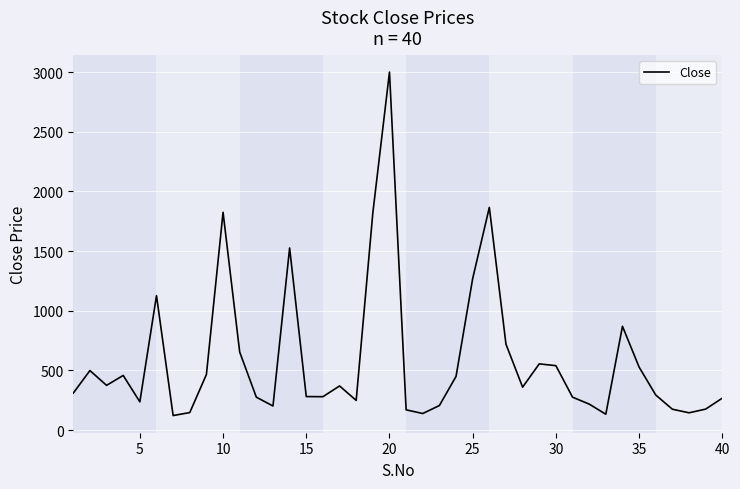

What is the difference between the maximum and minimum values?

2878